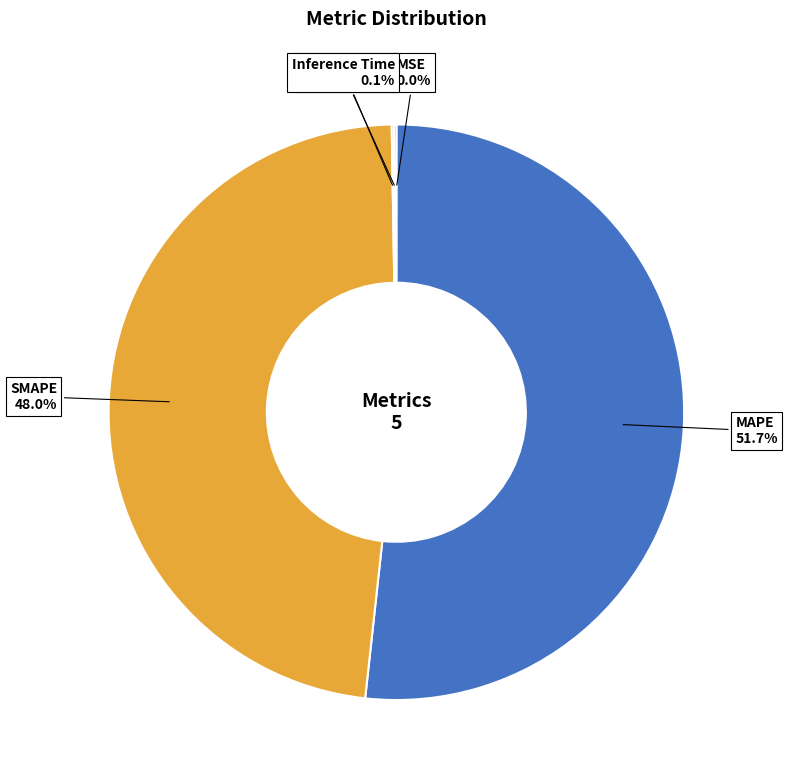

Which slice is the largest?

MAPE